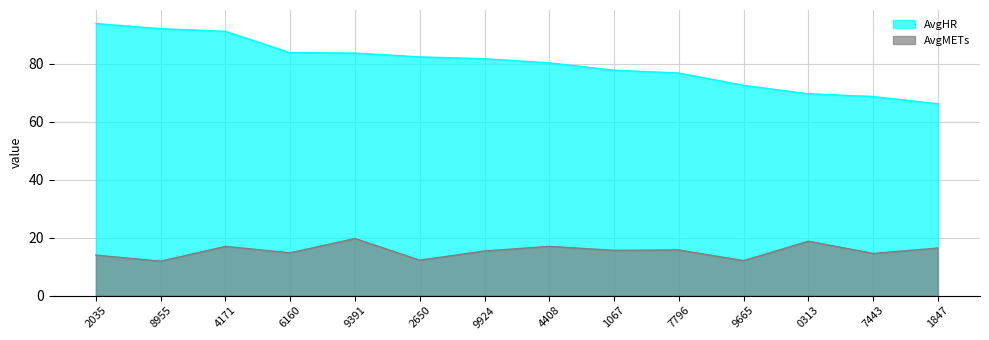

At which category does AvgMETs reach its first local peak?

4171